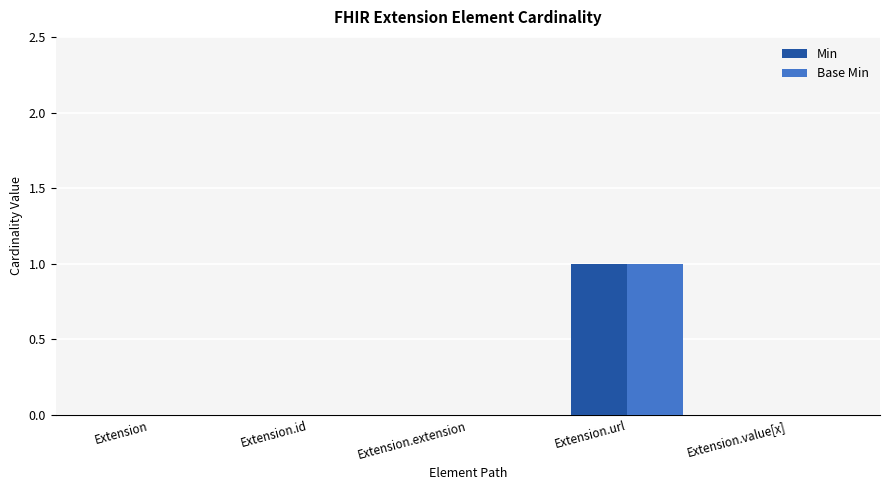

At which category does the chart reach its peak across all series?

Extension.url